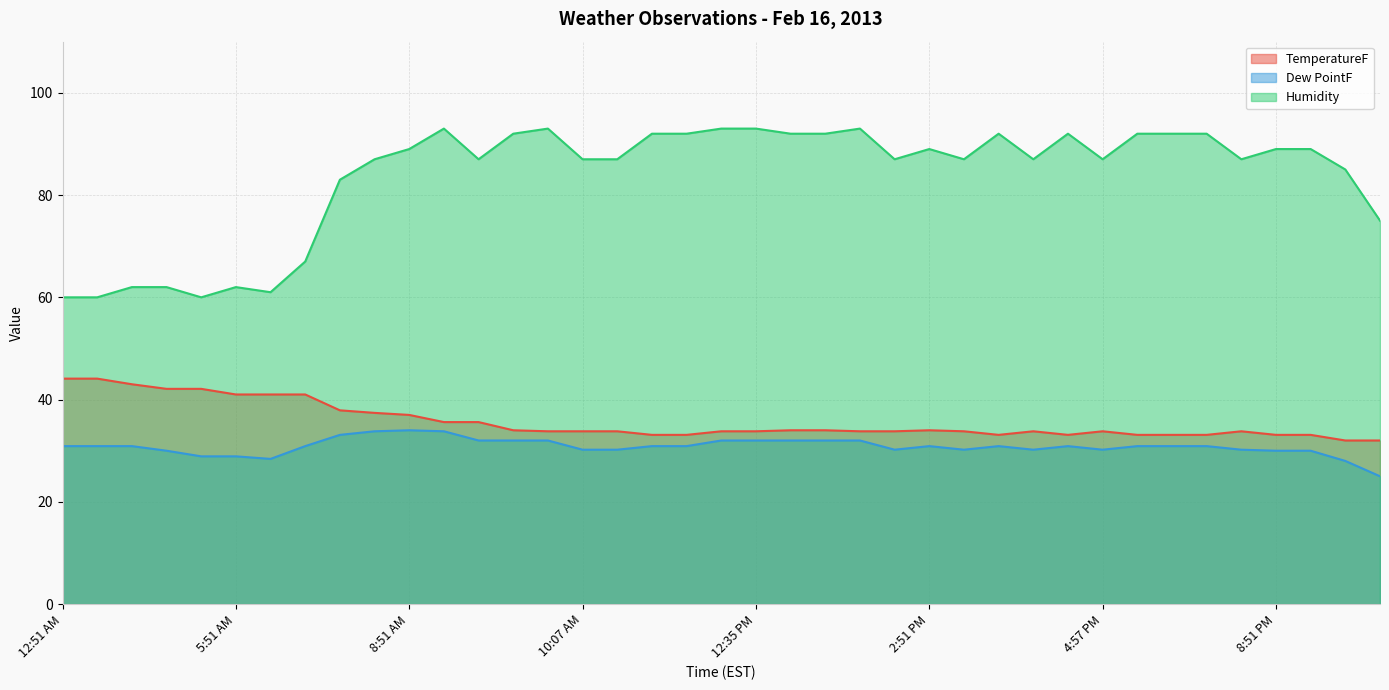

Reading right to left, transcribe all the data shown in this chart.

TemperatureF: 11:51 PM=32.0	10:51 PM=32.0	9:51 PM=33.1	8:51 PM=33.1	8:11 PM=33.8	7:51 PM=33.1	6:51 PM=33.1	5:51 PM=33.1	4:57 PM=33.8	4:51 PM=33.1	4:46 PM=33.8	3:51 PM=33.1	3:25 PM=33.8	2:51 PM=34.0	2:38 PM=33.8	2:09 PM=33.8	1:51 PM=34.0	12:51 PM=34.0	12:35 PM=33.8	12:13 PM=33.8	11:51 AM=33.1	10:51 AM=33.1	10:11 AM=33.8	10:07 AM=33.8	9:57 AM=33.8	9:51 AM=34.0	9:27 AM=35.6	9:01 AM=35.6	8:51 AM=37.0	8:24 AM=37.4	7:51 AM=37.9	6:51 AM=41.0	6:16 AM=41.0	5:51 AM=41.0	4:51 AM=42.1	3:51 AM=42.1	2:51 AM=43.0	1:51 AM=44.1	12:51 AM=44.1
Dew PointF: 11:51 PM=25.0	10:51 PM=28.0	9:51 PM=30.0	8:51 PM=30.0	8:11 PM=30.2	7:51 PM=30.9	6:51 PM=30.9	5:51 PM=30.9	4:57 PM=30.2	4:51 PM=30.9	4:46 PM=30.2	3:51 PM=30.9	3:25 PM=30.2	2:51 PM=30.9	2:38 PM=30.2	2:09 PM=32.0	1:51 PM=32.0	12:51 PM=32.0	12:35 PM=32.0	12:13 PM=32.0	11:51 AM=30.9	10:51 AM=30.9	10:11 AM=30.2	10:07 AM=30.2	9:57 AM=32.0	9:51 AM=32.0	9:27 AM=32.0	9:01 AM=33.8	8:51 AM=34.0	8:24 AM=33.8	7:51 AM=33.1	6:51 AM=30.9	6:16 AM=28.4	5:51 AM=28.9	4:51 AM=28.9	3:51 AM=30.0	2:51 AM=30.9	1:51 AM=30.9	12:51 AM=30.9
Humidity: 11:51 PM=75.0	10:51 PM=85.0	9:51 PM=89.0	8:51 PM=89.0	8:11 PM=87.0	7:51 PM=92.0	6:51 PM=92.0	5:51 PM=92.0	4:57 PM=87.0	4:51 PM=92.0	4:46 PM=87.0	3:51 PM=92.0	3:25 PM=87.0	2:51 PM=89.0	2:38 PM=87.0	2:09 PM=93.0	1:51 PM=92.0	12:51 PM=92.0	12:35 PM=93.0	12:13 PM=93.0	11:51 AM=92.0	10:51 AM=92.0	10:11 AM=87.0	10:07 AM=87.0	9:57 AM=93.0	9:51 AM=92.0	9:27 AM=87.0	9:01 AM=93.0	8:51 AM=89.0	8:24 AM=87.0	7:51 AM=83.0	6:51 AM=67.0	6:16 AM=61.0	5:51 AM=62.0	4:51 AM=60.0	3:51 AM=62.0	2:51 AM=62.0	1:51 AM=60.0	12:51 AM=60.0